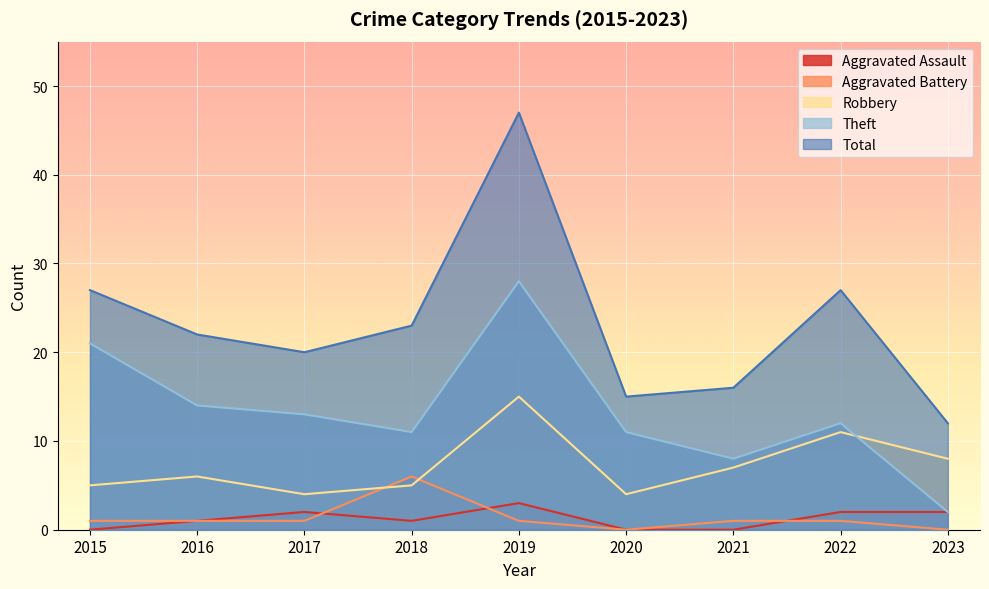

Is it true that Theft equals 7 at 2016?

False